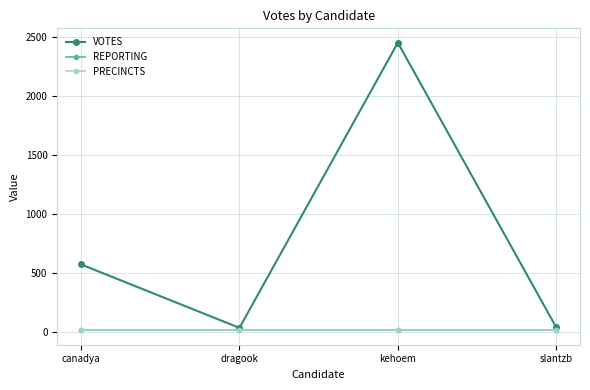

Does the chart have visible grid lines?

Yes